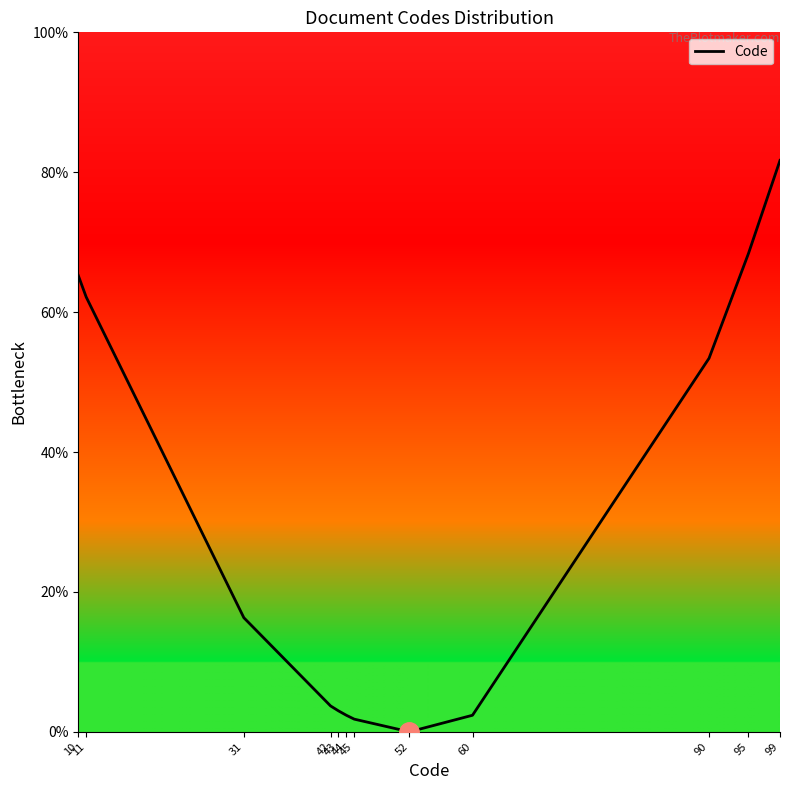

What is the change in value from 42 to 52?

-3.7